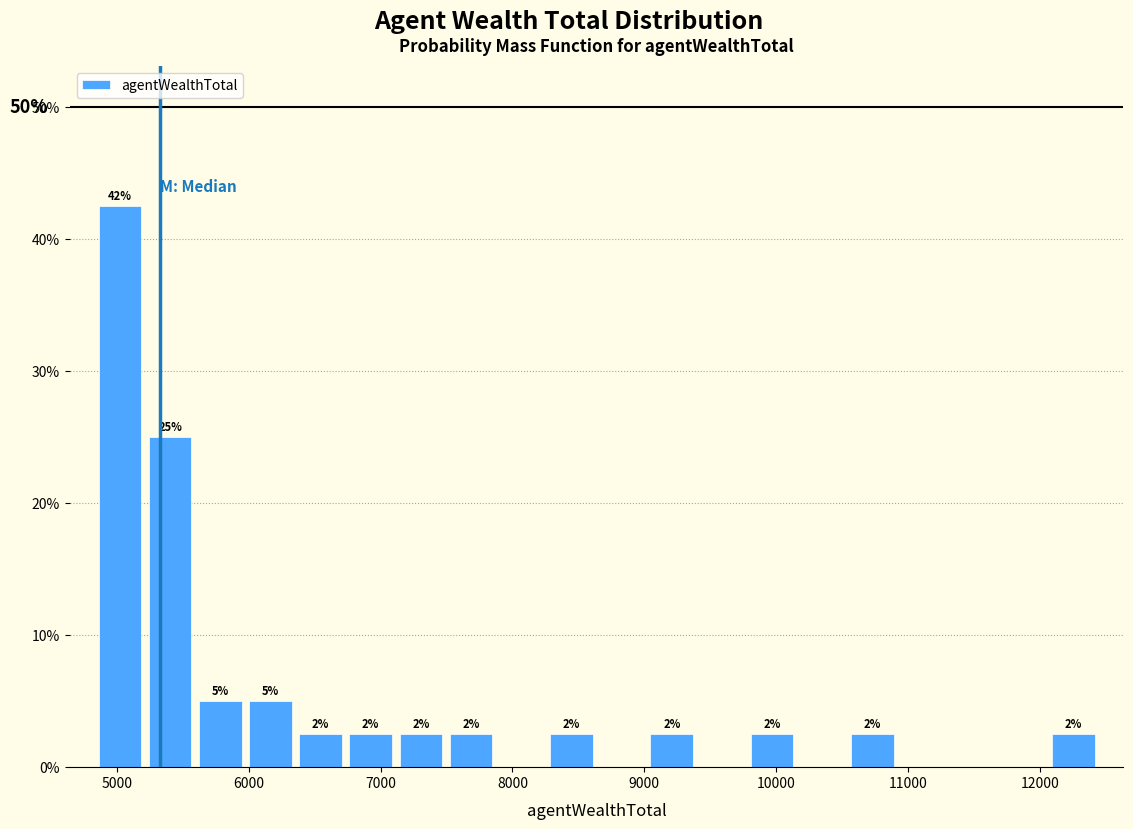

Read against the x-axis, roughly where is the centre of the tallest bar?

5000